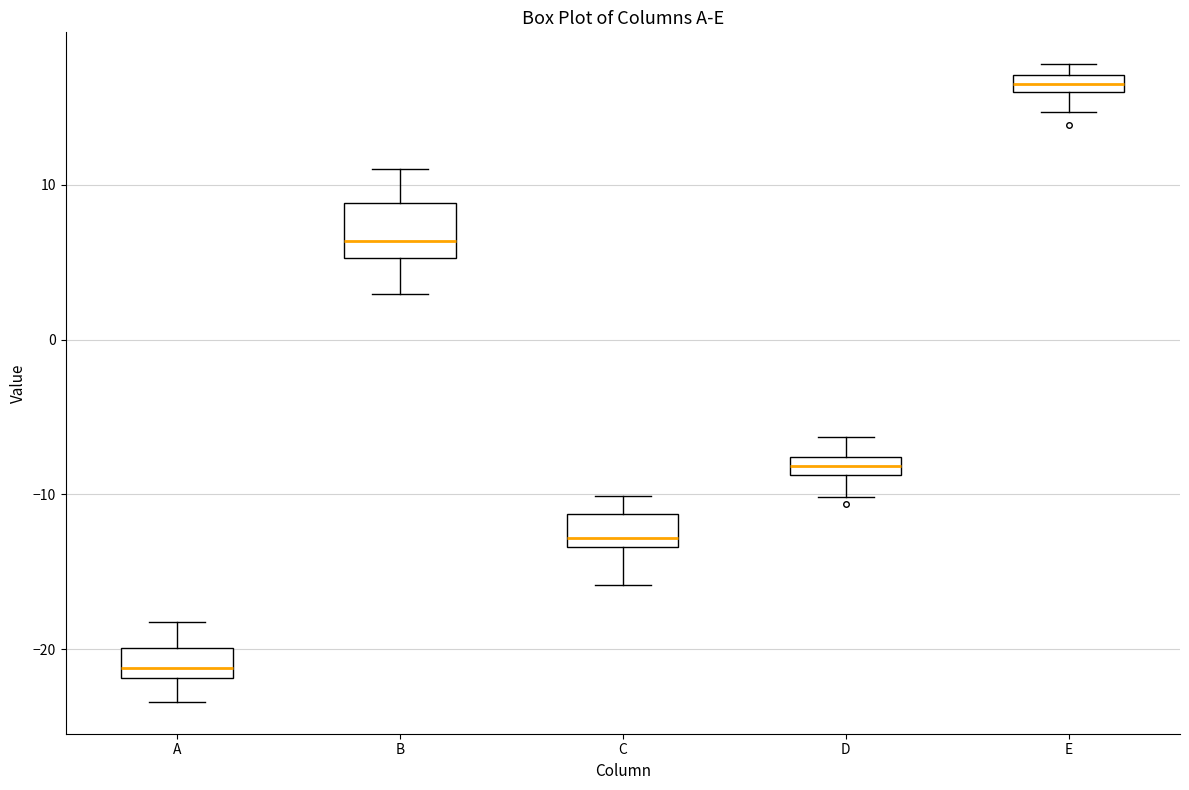

Which box has the lowest median line?

A